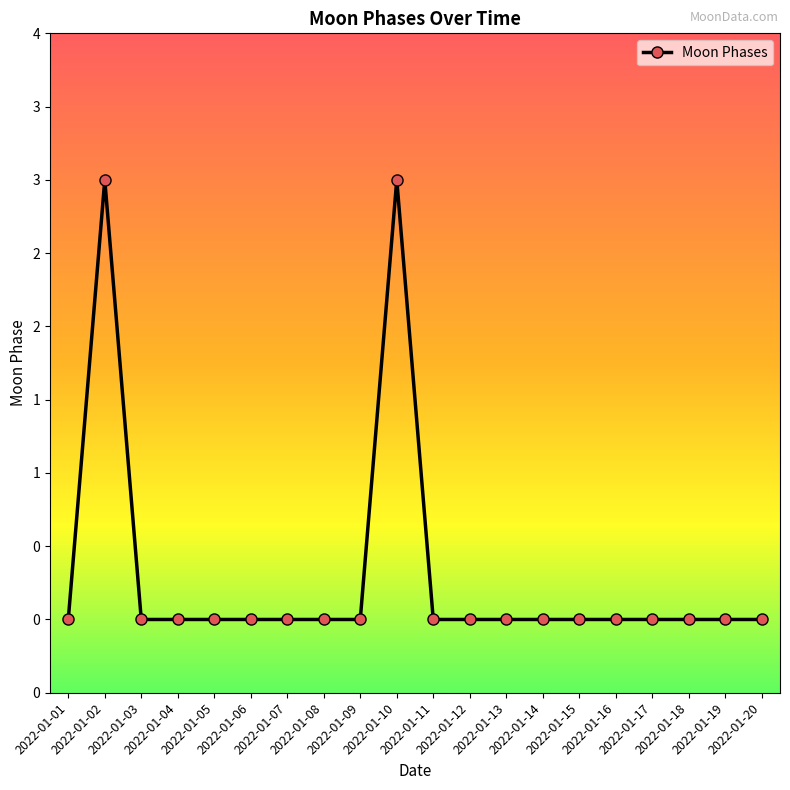

At which category does the chart reach its minimum across all series?

2022-01-01